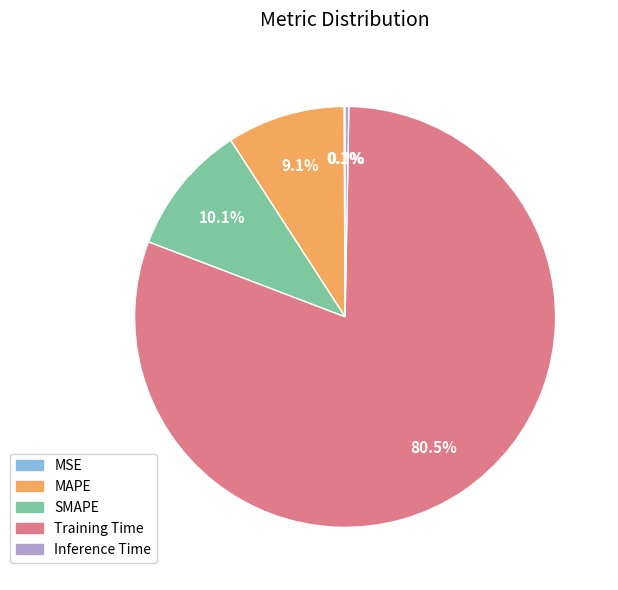

What percentage is the MAPE slice, to the nearest percent?

9%